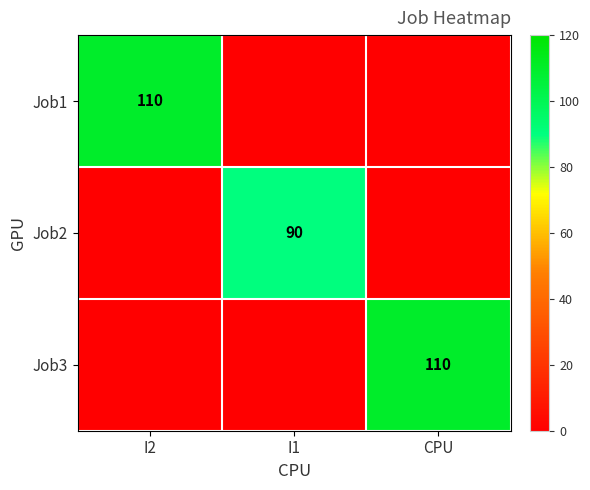

The value of Job3 at CPU is 110. True or false?

True